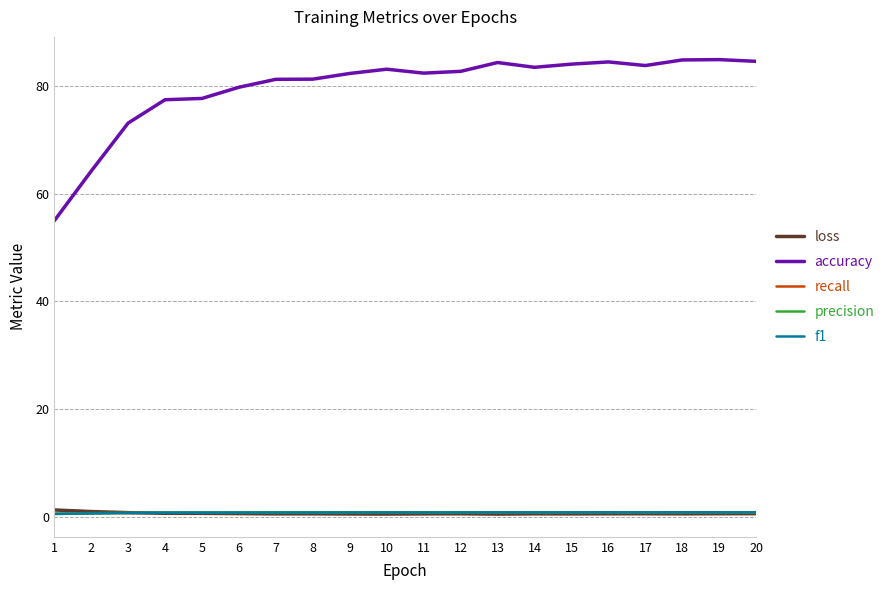

True or false: loss and accuracy intersect in this chart.

False